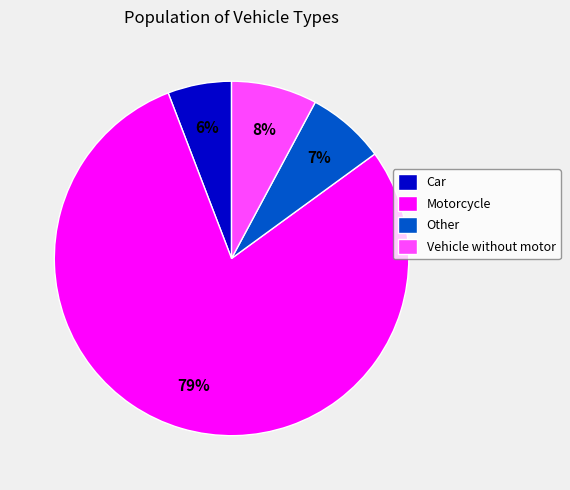

What is the ratio of the value at Vehicle without motor to the value at Car?

1.3